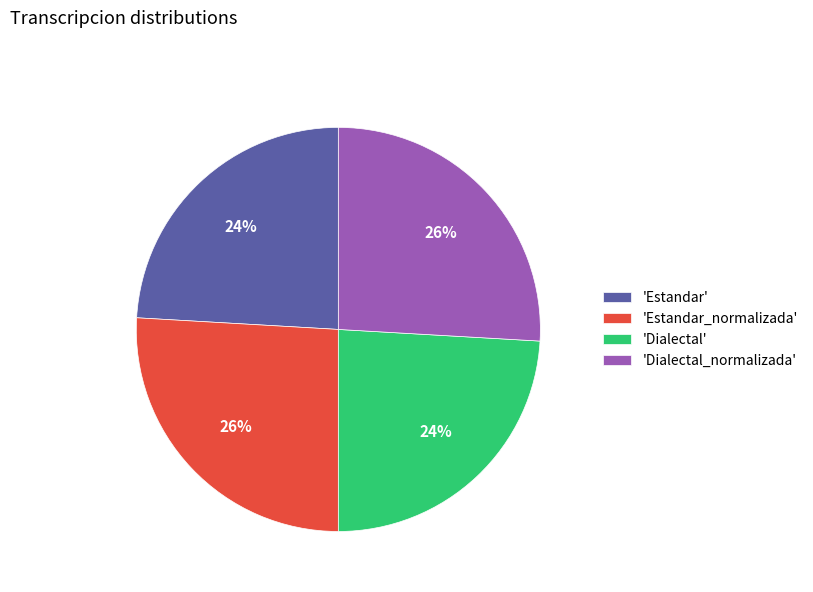

What is the ratio of the value at 'Dialectal' to the value at 'Estandar_normalizada'?

0.9